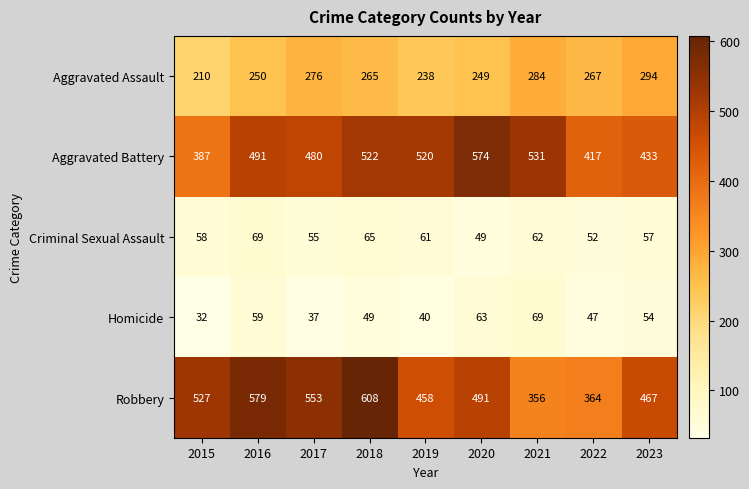

What value does the Homicide series have at 2023?

54